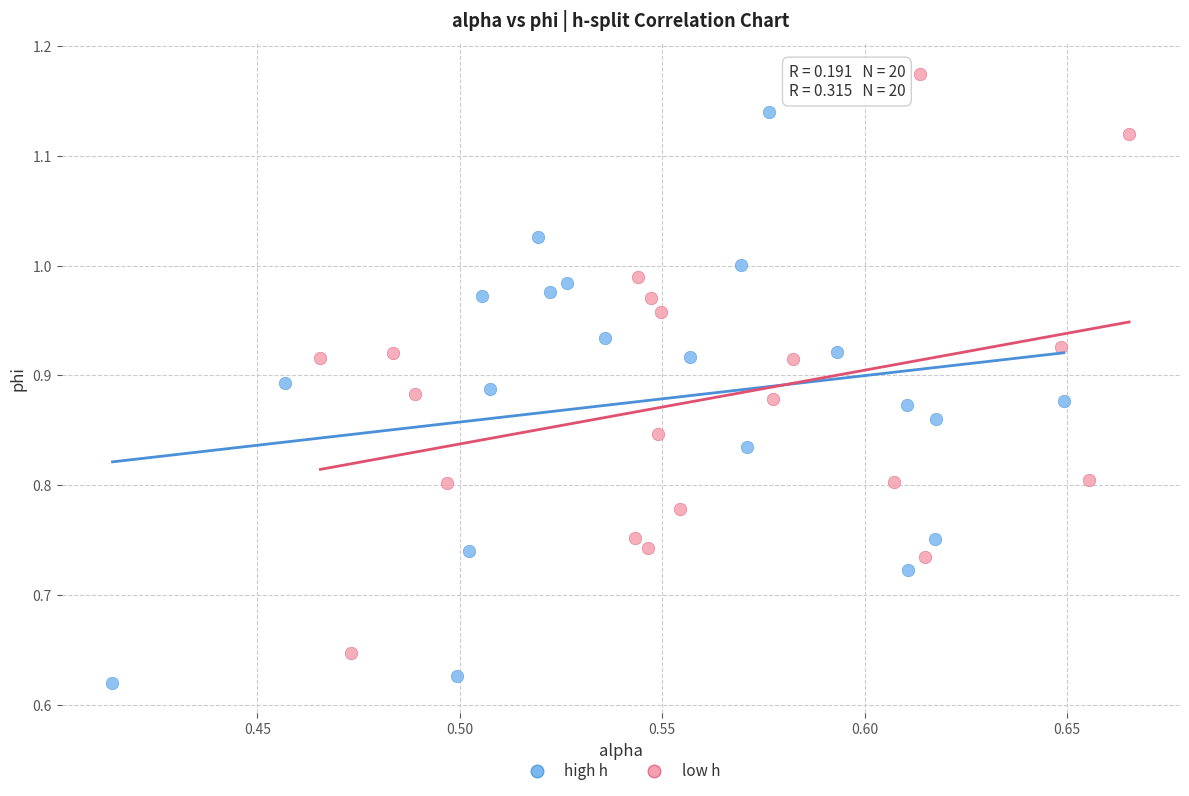

Which series reaches the maximum Y coordinate?

low h